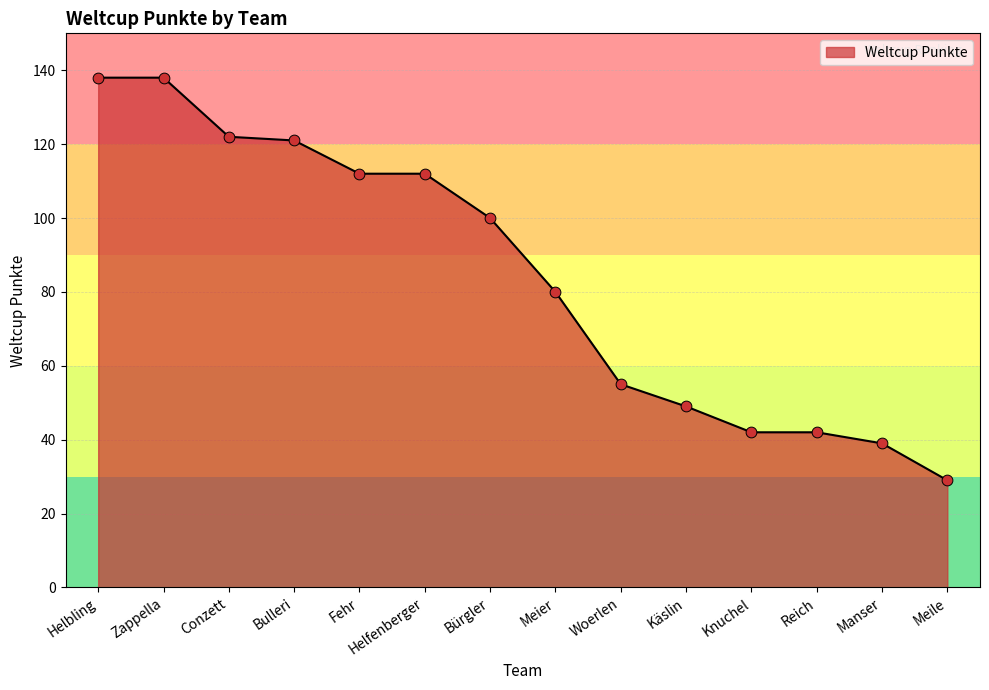

Between Manser and Bulleri, which is larger?

Bulleri